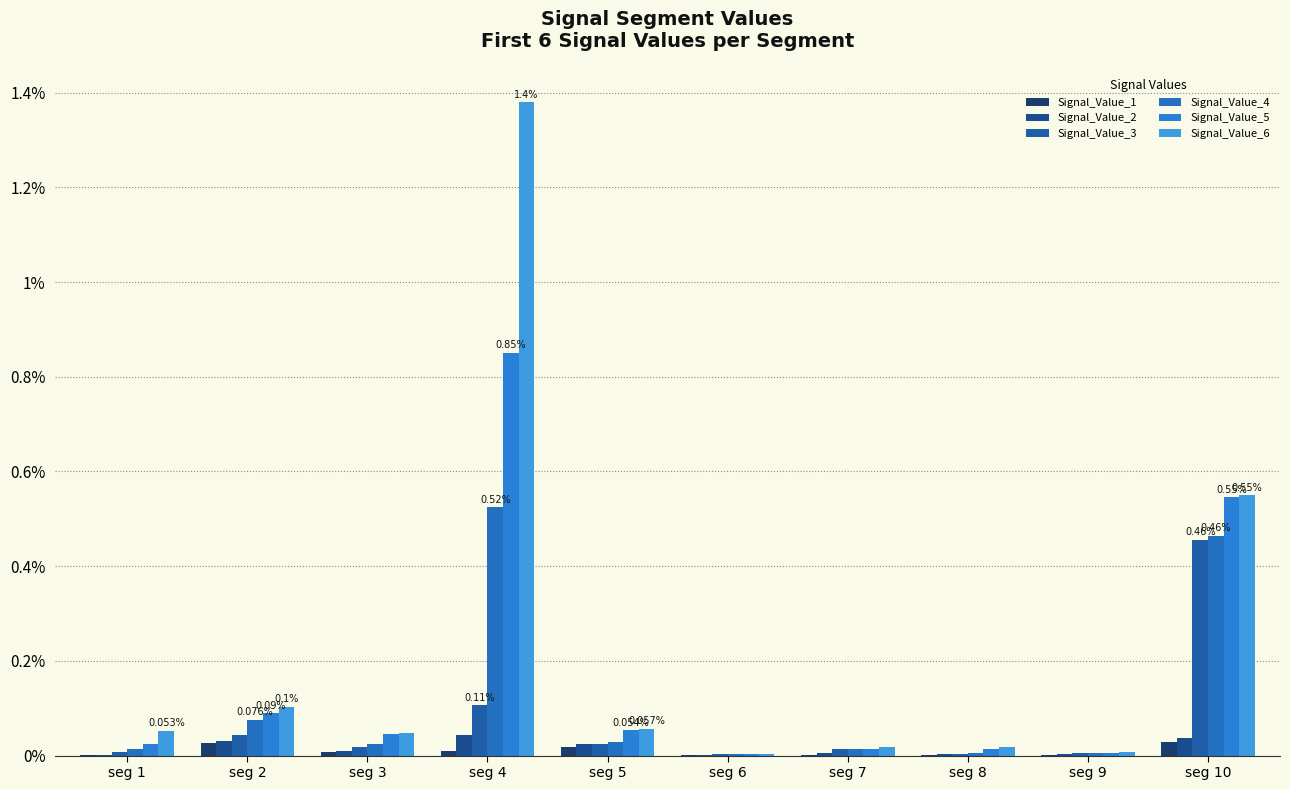

At which label does Signal_Value_5 reach its peak?

seg 4